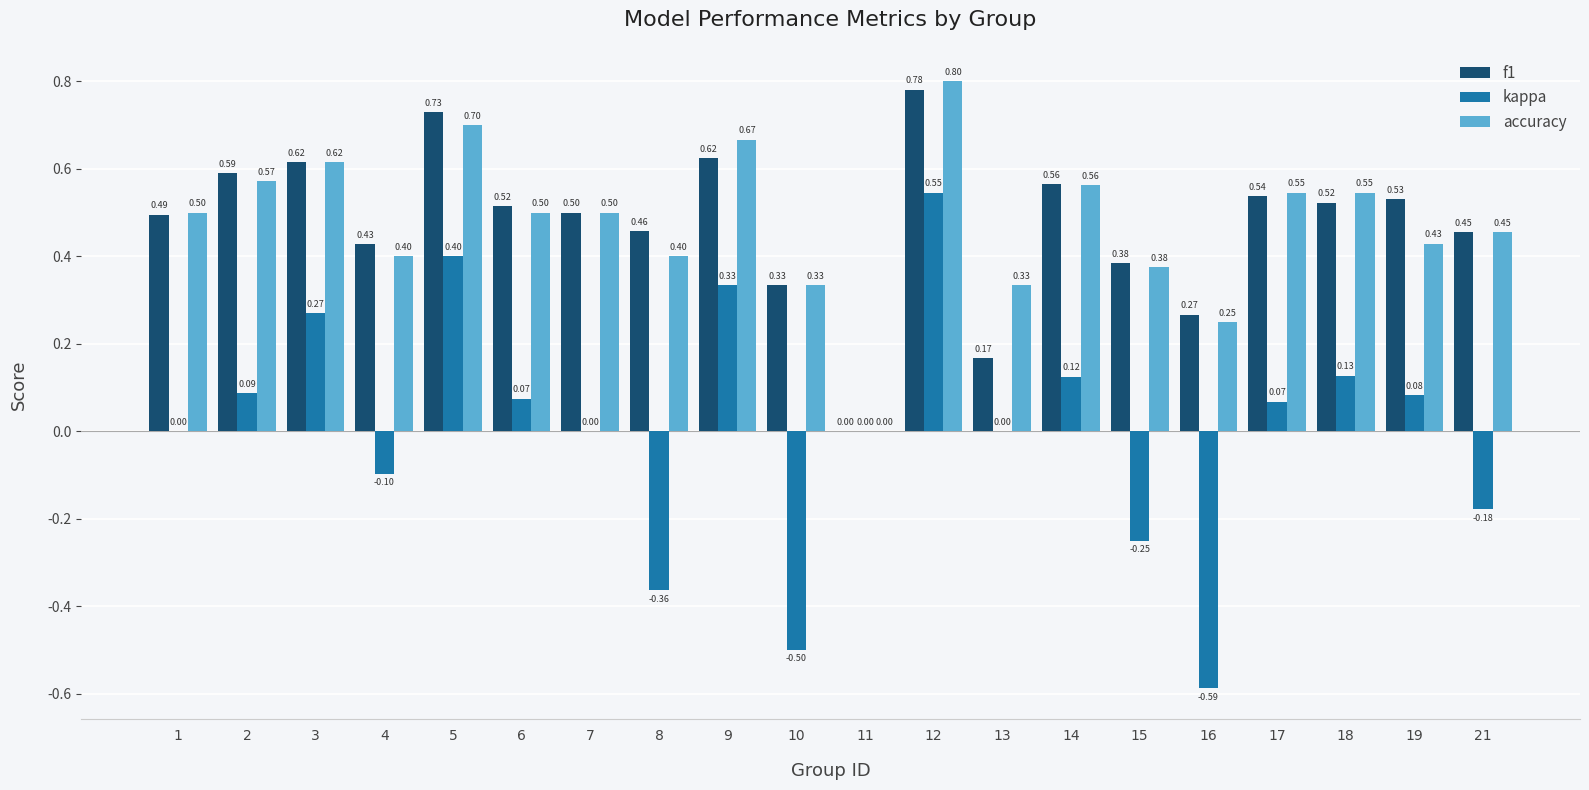

At which label does accuracy reach its peak?

12